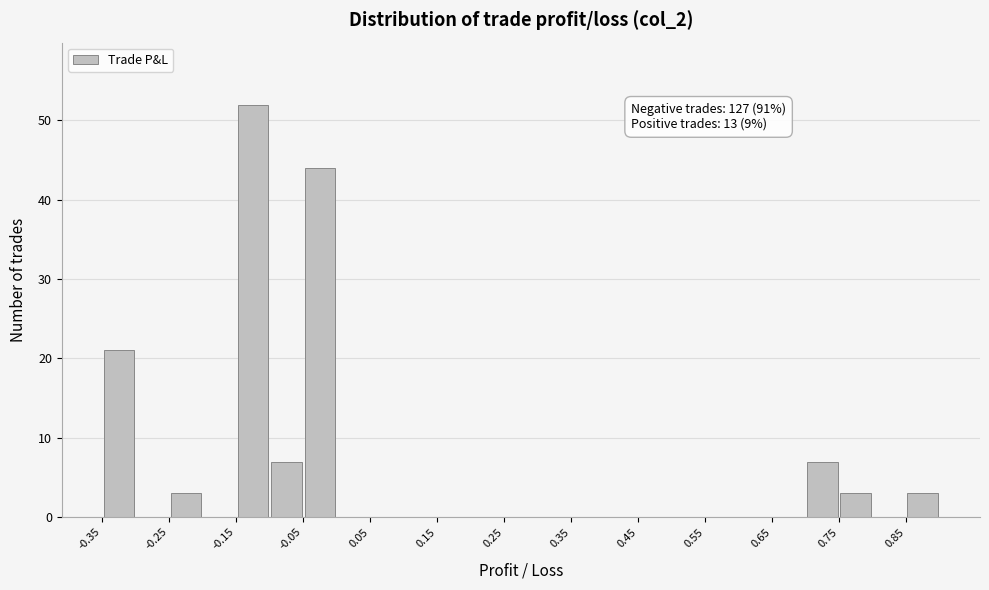

Over which range of the x-axis is the bar tallest?

-0.15 to -0.10